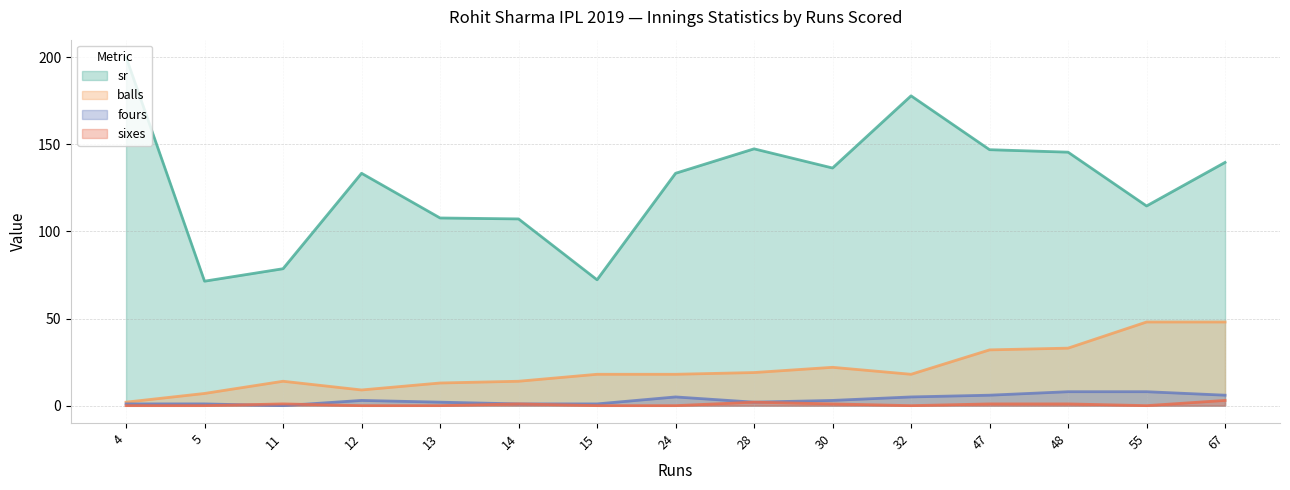

At which label is sixes closest to 1?

11